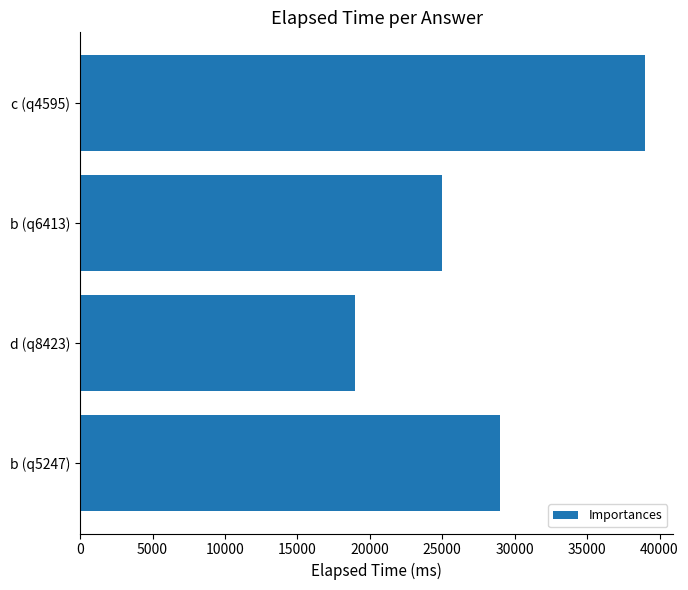

What is the maximum value shown in the chart?

39000